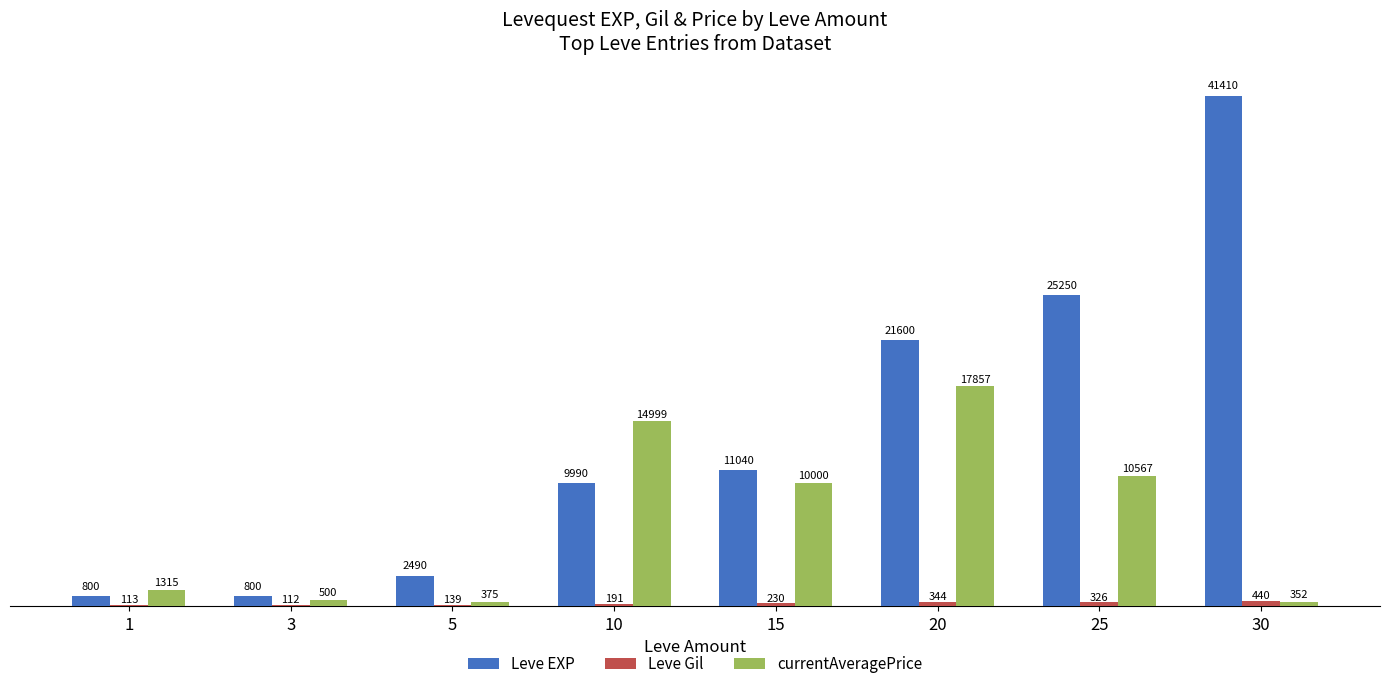

What is the maximum value shown in the chart?

41410